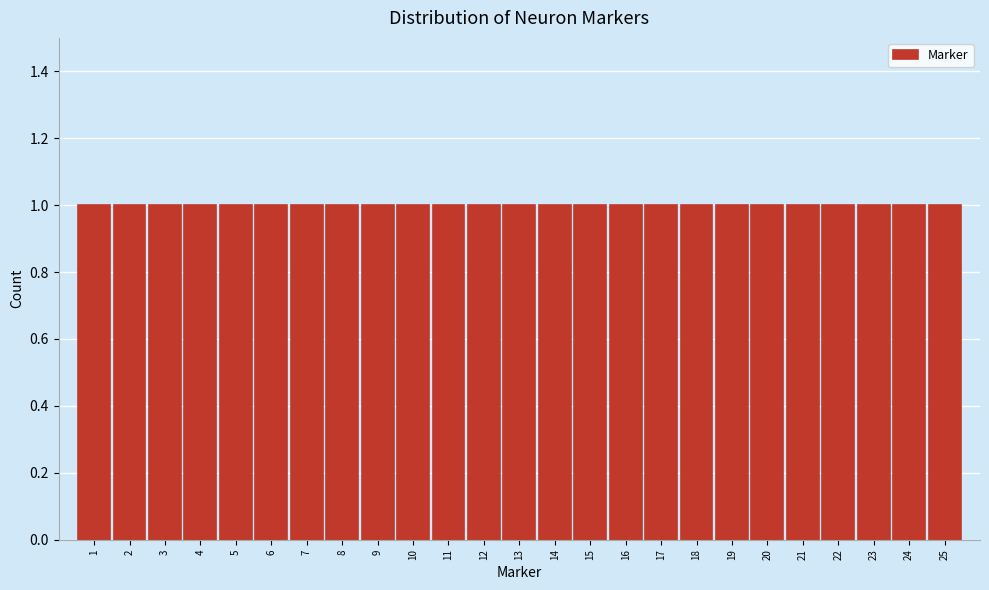

Reading left to right, transcribe this chart: for each bar, give the range it covers on the x-axis and its height. The values are not printed on the chart, so give them approximately, as read against the axis.

0.5 to 1.5: 1
1.5 to 2.5: 1
2.5 to 3.5: 1
3.5 to 4.5: 1
4.5 to 5.5: 1
5.5 to 6.5: 1
6.5 to 7.5: 1
7.5 to 8.5: 1
8.5 to 9.5: 1
9.5 to 10.5: 1
10.5 to 11.5: 1
11.5 to 12.5: 1
12.5 to 13.5: 1
13.5 to 14.5: 1
14.5 to 15.5: 1
15.5 to 16.5: 1
16.5 to 17.5: 1
17.5 to 18.5: 1
18.5 to 19.5: 1
19.5 to 20.5: 1
20.5 to 21.5: 1
21.5 to 22.5: 1
22.5 to 23.5: 1
23.5 to 24.5: 1
24.5 to 25.5: 1